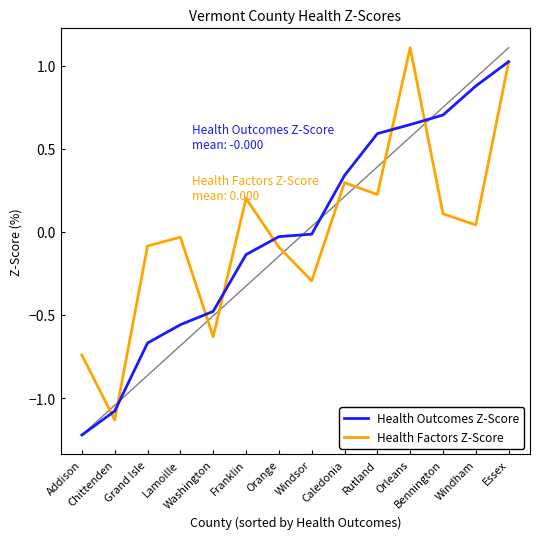

True or false: Health Outcomes Z-Score has a value of -1.4 at Chittenden.

False